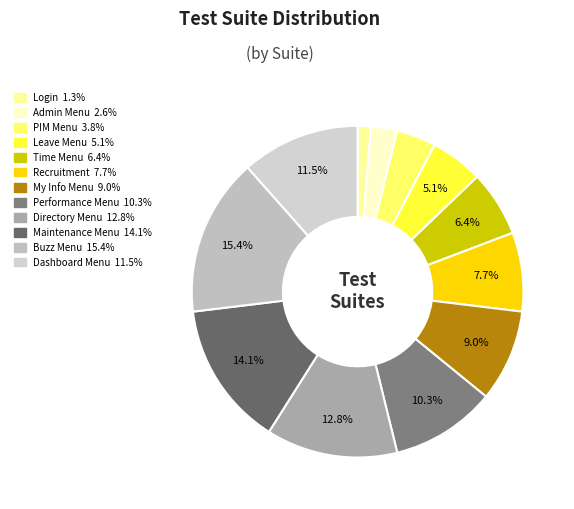

How much of the chart is everything except Login?

98.7%